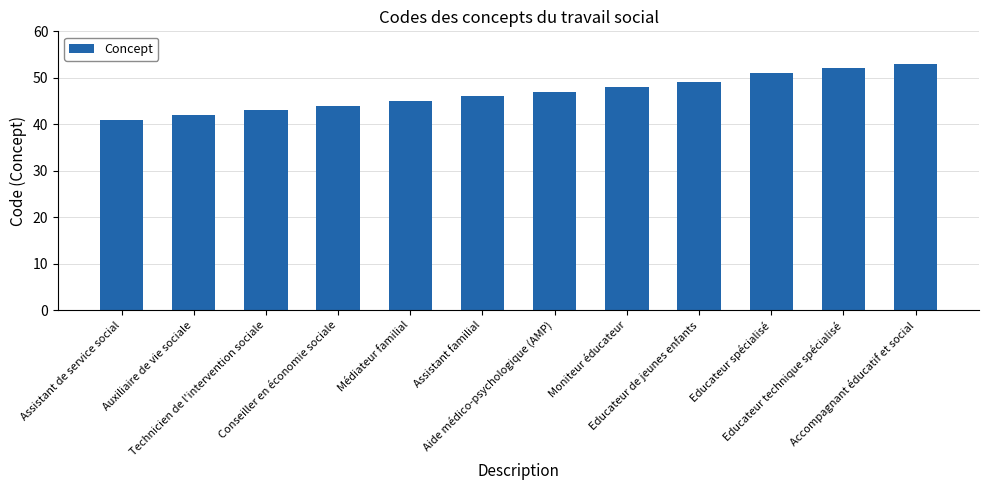

Rank the categories by value from highest to lowest.

Accompagnant éducatif et social, Educateur technique spécialisé, Educateur spécialisé, Educateur de jeunes enfants, Moniteur éducateur, Aide médico-psychologique (AMP), Assistant familial, Médiateur familial, Conseiller en économie sociale, Technicien de l'intervention sociale, Auxiliaire de vie sociale, Assistant de service social